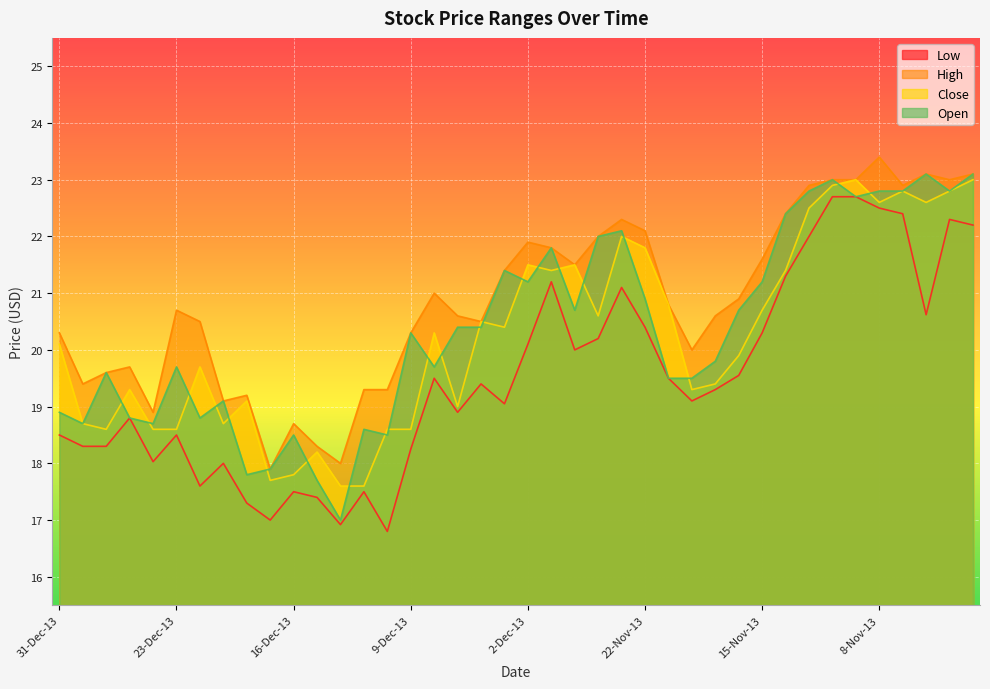

Reading left to right, list all the values displayed in this chart.

Low: 31-Dec-13=18.5	30-Dec-13=18.3	27-Dec-13=18.3	26-Dec-13=18.8	24-Dec-13=18.0	23-Dec-13=18.5	20-Dec-13=17.6	19-Dec-13=18.0	18-Dec-13=17.3	17-Dec-13=17.0	16-Dec-13=17.5	13-Dec-13=17.4	12-Dec-13=16.9	11-Dec-13=17.5	10-Dec-13=16.8	9-Dec-13=18.2	6-Dec-13=19.5	5-Dec-13=18.9	4-Dec-13=19.4	3-Dec-13=19.1	2-Dec-13=20.1	29-Nov-13=21.2	27-Nov-13=20.0	26-Nov-13=20.2	25-Nov-13=21.1	22-Nov-13=20.4	21-Nov-13=19.5	20-Nov-13=19.1	19-Nov-13=19.3	18-Nov-13=19.6	15-Nov-13=20.3	14-Nov-13=21.3	13-Nov-13=22.0	12-Nov-13=22.7	11-Nov-13=22.7	8-Nov-13=22.5	7-Nov-13=22.4	6-Nov-13=20.6	5-Nov-13=22.3	4-Nov-13=22.2
High: 31-Dec-13=20.3	30-Dec-13=19.4	27-Dec-13=19.6	26-Dec-13=19.7	24-Dec-13=18.9	23-Dec-13=20.7	20-Dec-13=20.5	19-Dec-13=19.1	18-Dec-13=19.2	17-Dec-13=17.9	16-Dec-13=18.7	13-Dec-13=18.3	12-Dec-13=18.0	11-Dec-13=19.3	10-Dec-13=19.3	9-Dec-13=20.3	6-Dec-13=21.0	5-Dec-13=20.6	4-Dec-13=20.5	3-Dec-13=21.4	2-Dec-13=21.9	29-Nov-13=21.8	27-Nov-13=21.5	26-Nov-13=22.0	25-Nov-13=22.3	22-Nov-13=22.1	21-Nov-13=20.8	20-Nov-13=20.0	19-Nov-13=20.6	18-Nov-13=20.9	15-Nov-13=21.6	14-Nov-13=22.4	13-Nov-13=22.9	12-Nov-13=23.0	11-Nov-13=23.0	8-Nov-13=23.4	7-Nov-13=22.9	6-Nov-13=23.1	5-Nov-13=23.0	4-Nov-13=23.1
Close: 31-Dec-13=20.1	30-Dec-13=18.7	27-Dec-13=18.6	26-Dec-13=19.3	24-Dec-13=18.6	23-Dec-13=18.6	20-Dec-13=19.7	19-Dec-13=18.7	18-Dec-13=19.1	17-Dec-13=17.7	16-Dec-13=17.8	13-Dec-13=18.2	12-Dec-13=17.6	11-Dec-13=17.6	10-Dec-13=18.6	9-Dec-13=18.6	6-Dec-13=20.3	5-Dec-13=19.0	4-Dec-13=20.5	3-Dec-13=20.4	2-Dec-13=21.5	29-Nov-13=21.4	27-Nov-13=21.5	26-Nov-13=20.6	25-Nov-13=22.0	22-Nov-13=21.8	21-Nov-13=20.8	20-Nov-13=19.3	19-Nov-13=19.4	18-Nov-13=19.9	15-Nov-13=20.7	14-Nov-13=21.4	13-Nov-13=22.5	12-Nov-13=22.9	11-Nov-13=23.0	8-Nov-13=22.6	7-Nov-13=22.8	6-Nov-13=22.6	5-Nov-13=22.8	4-Nov-13=23.0
Open: 31-Dec-13=18.9	30-Dec-13=18.7	27-Dec-13=19.6	26-Dec-13=18.8	24-Dec-13=18.7	23-Dec-13=19.7	20-Dec-13=18.8	19-Dec-13=19.1	18-Dec-13=17.8	17-Dec-13=17.9	16-Dec-13=18.5	13-Dec-13=17.7	12-Dec-13=17.0	11-Dec-13=18.6	10-Dec-13=18.5	9-Dec-13=20.3	6-Dec-13=19.7	5-Dec-13=20.4	4-Dec-13=20.4	3-Dec-13=21.4	2-Dec-13=21.2	29-Nov-13=21.8	27-Nov-13=20.7	26-Nov-13=22.0	25-Nov-13=22.1	22-Nov-13=20.9	21-Nov-13=19.5	20-Nov-13=19.5	19-Nov-13=19.8	18-Nov-13=20.7	15-Nov-13=21.2	14-Nov-13=22.4	13-Nov-13=22.8	12-Nov-13=23.0	11-Nov-13=22.7	8-Nov-13=22.8	7-Nov-13=22.8	6-Nov-13=23.1	5-Nov-13=22.8	4-Nov-13=23.1